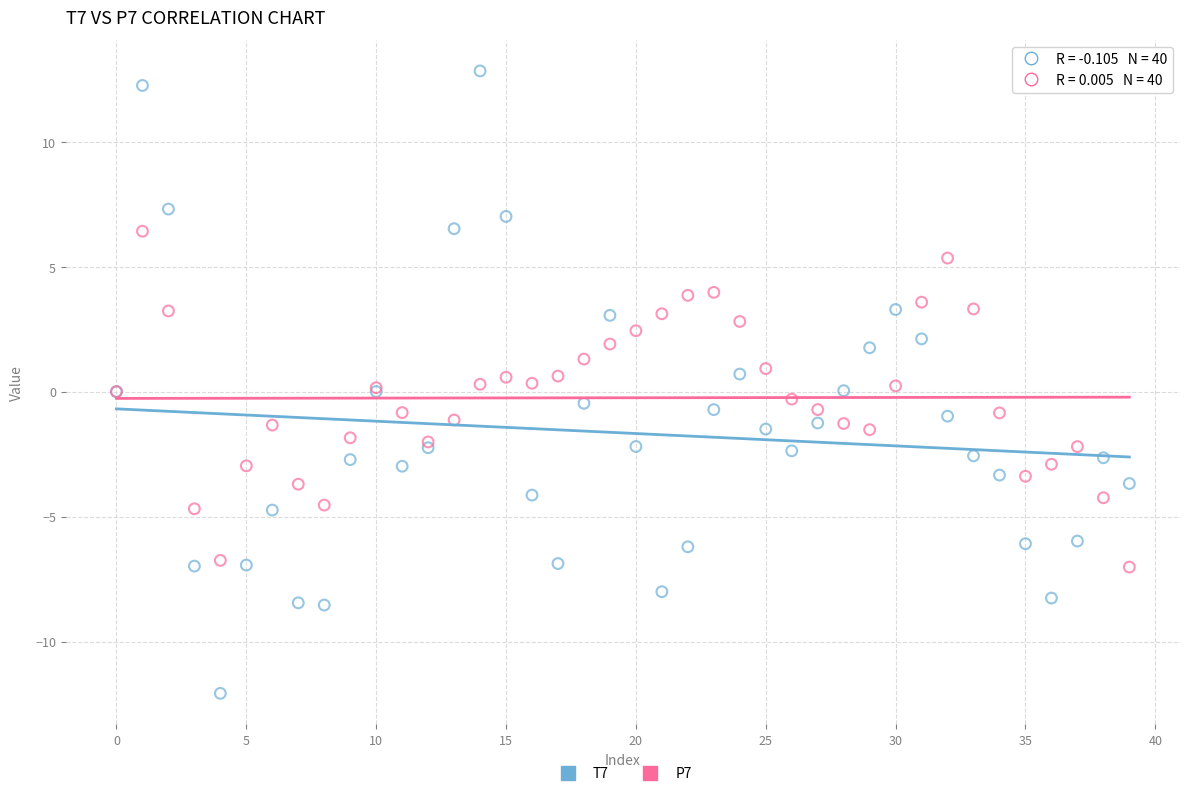

Which series reaches the minimum Y coordinate?

T7